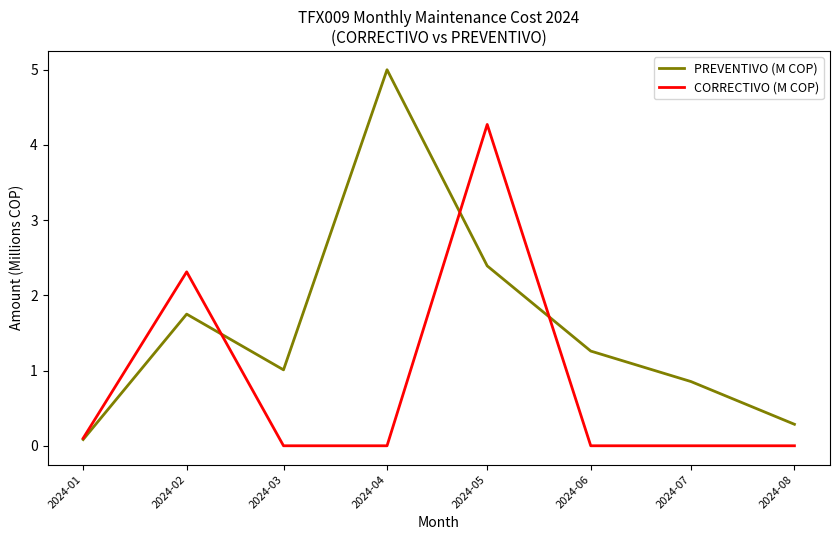

The PREVENTIVO (M COP) series shows 1.3 at 2024-06. True or false?

True